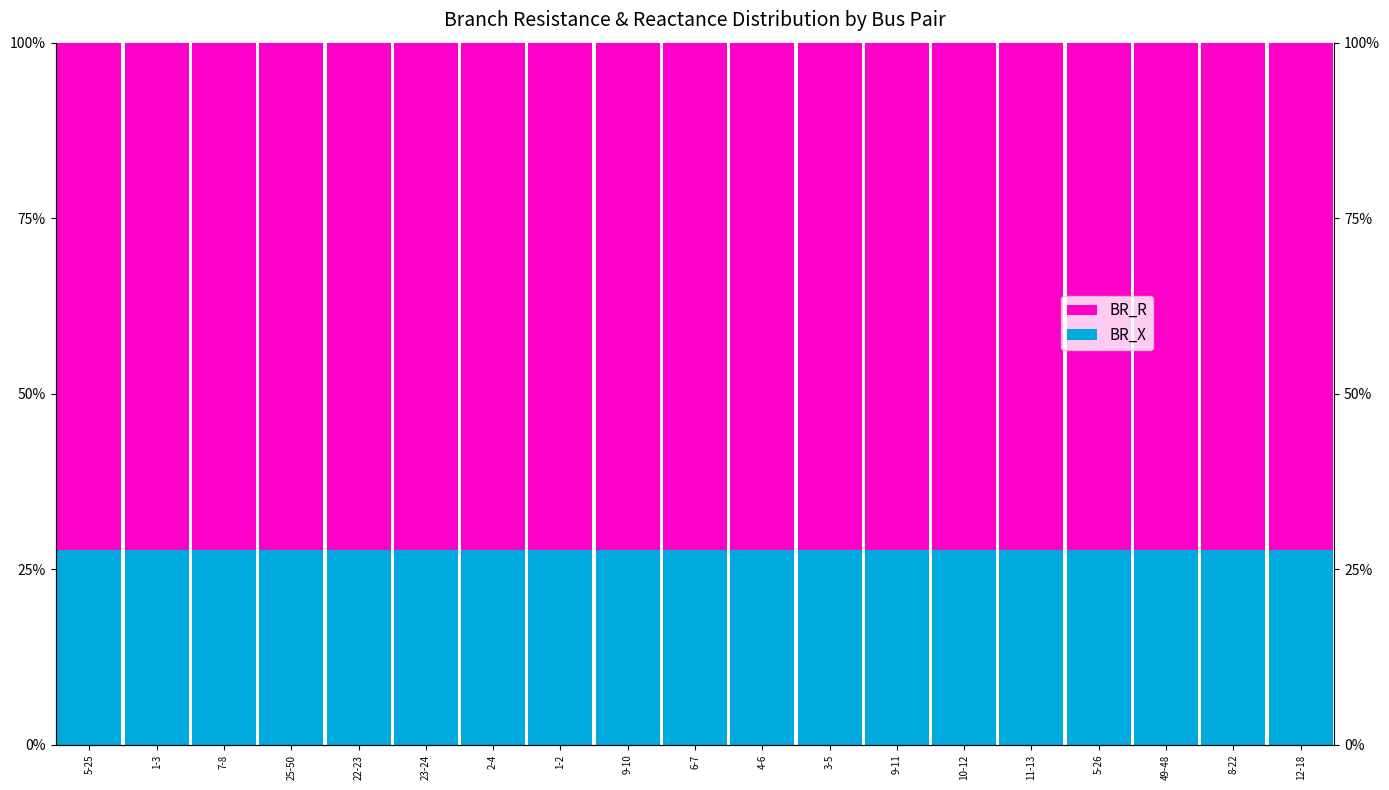

Reading right to left, transcribe all the data shown in this chart.

BR_X: 27.8	27.8	27.8	27.8	27.8	27.8	27.8	27.8	27.8	27.8	27.8	27.8	27.8	27.8	27.8	27.8	27.8	27.8	27.8
BR_R: 72.2	72.2	72.2	72.2	72.2	72.2	72.2	72.2	72.2	72.2	72.2	72.2	72.2	72.2	72.2	72.2	72.2	72.2	72.2